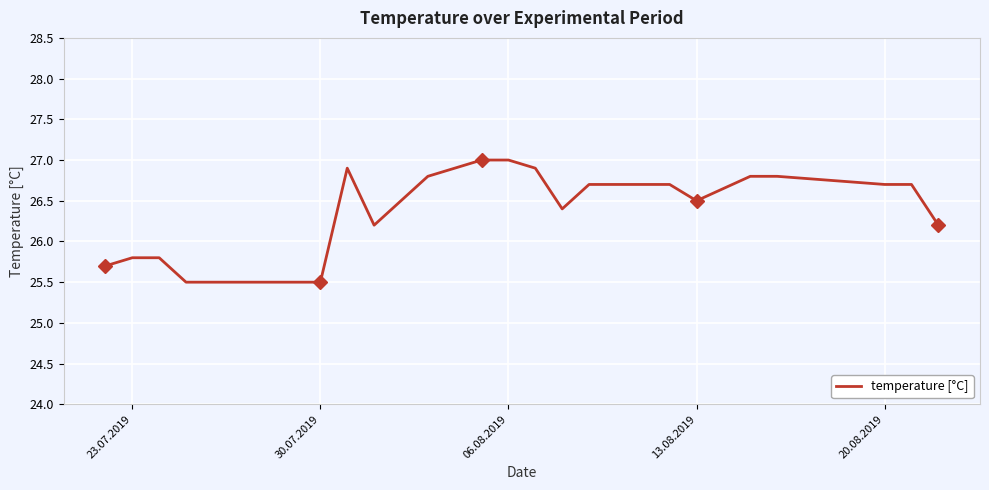

What is the smallest value displayed?

25.5